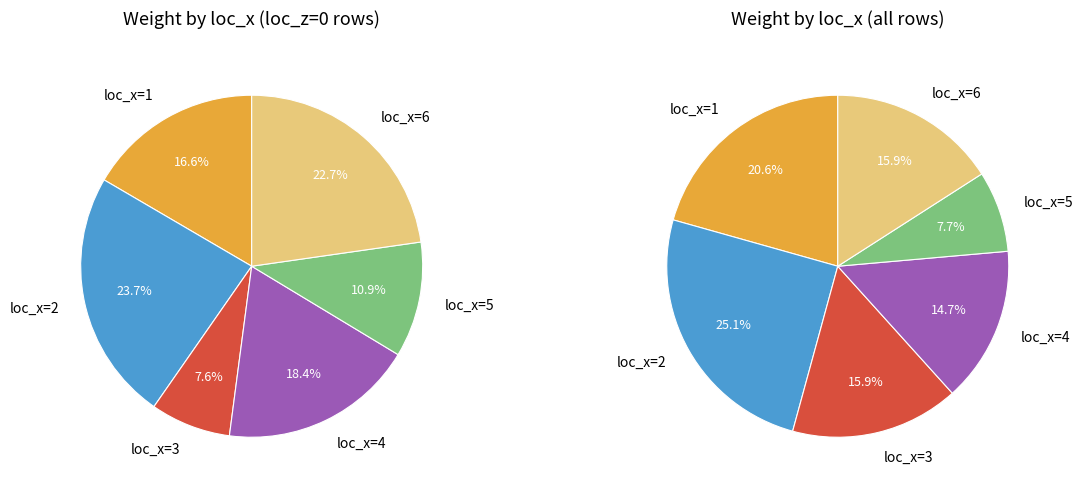

Is there a majority slice in this chart?

No